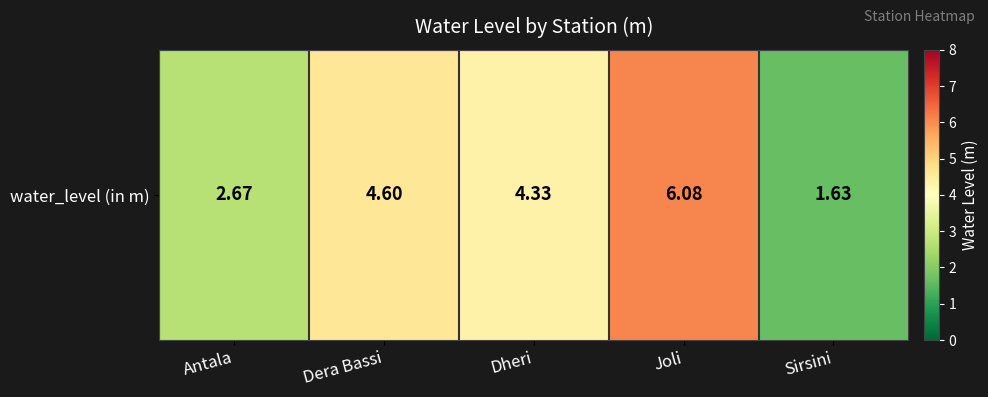

How many series are shown in this chart?

1